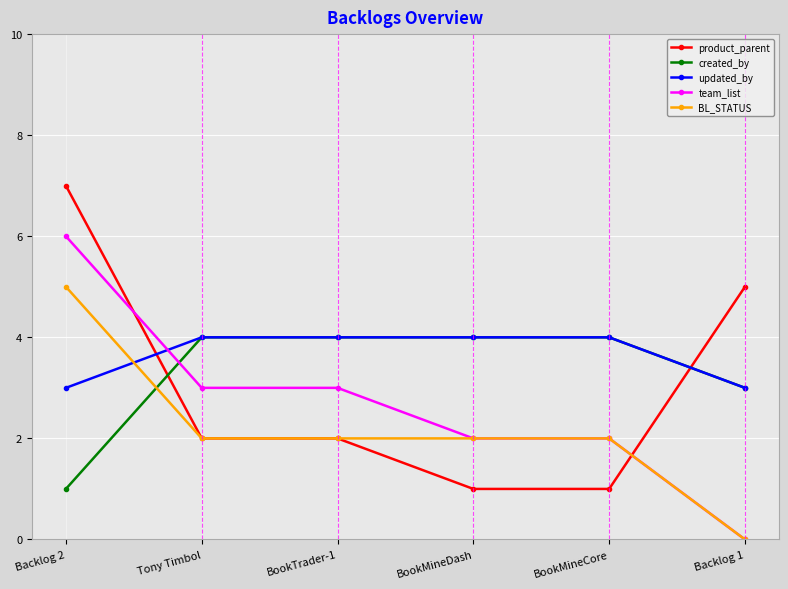

True or false: product_parent has more than 2 points higher than both neighbors.

False